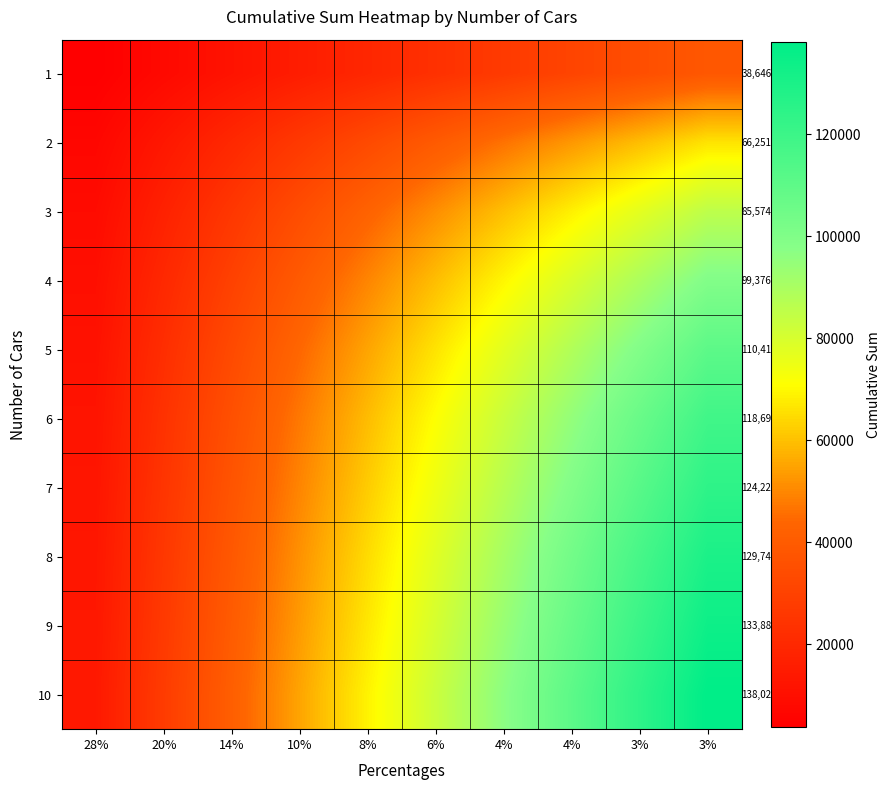

How many categories are shown in the chart?

10